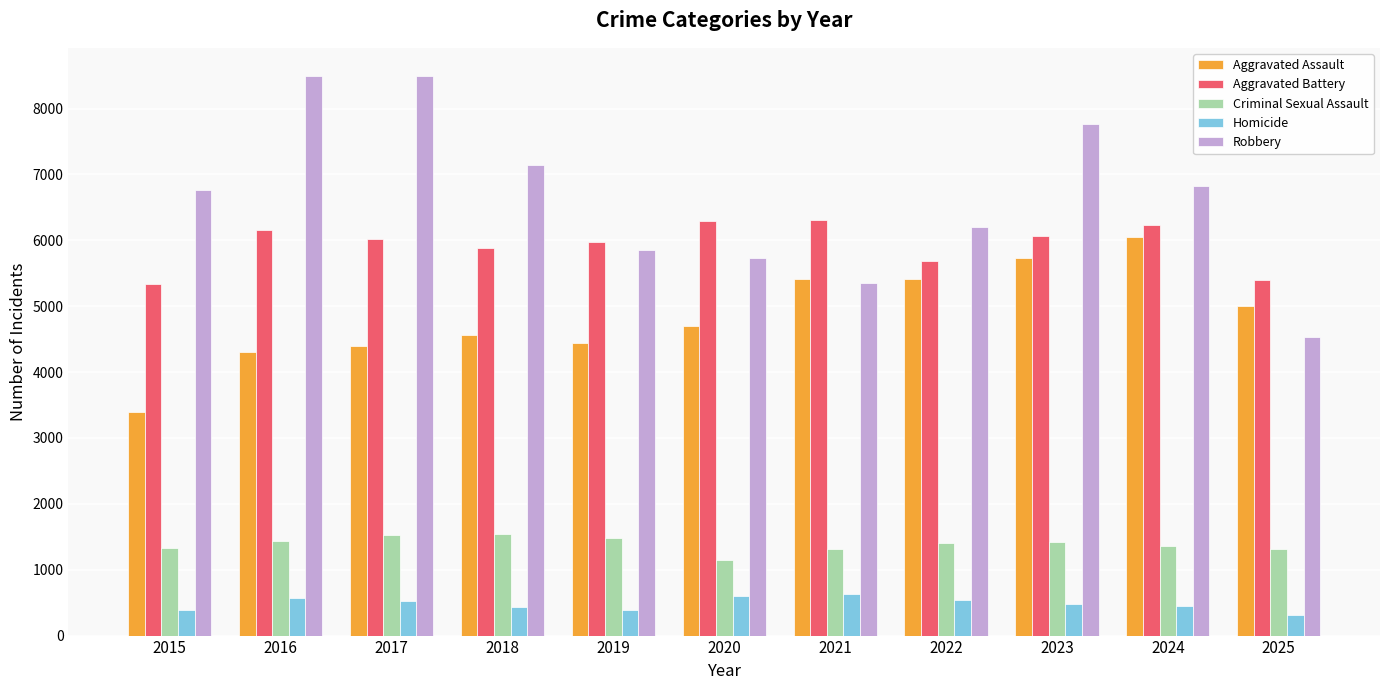

What is the sum of all Criminal Sexual Assault values?

15270